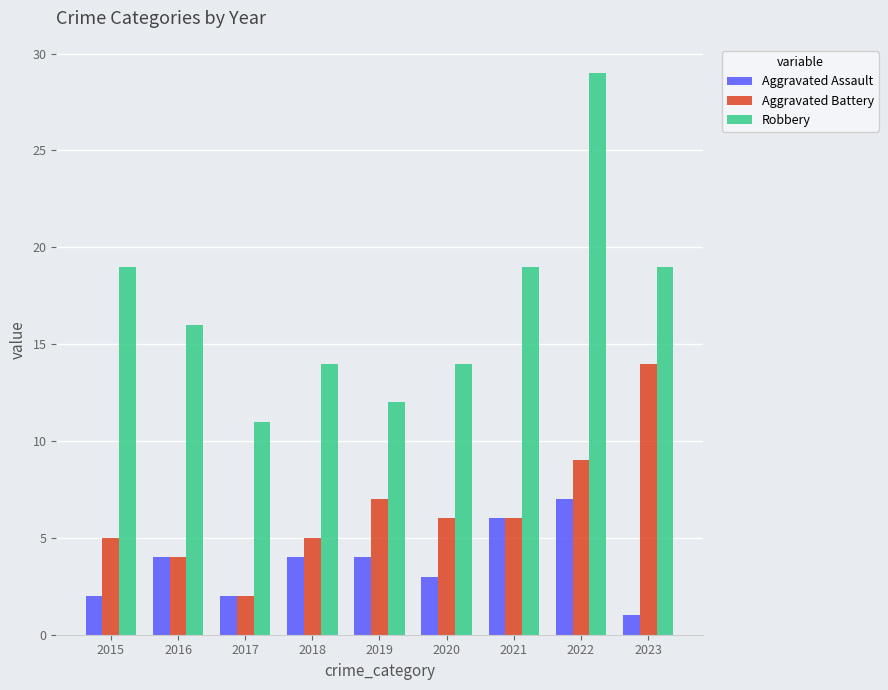

What is the difference between the highest and lowest values at 2020?

11